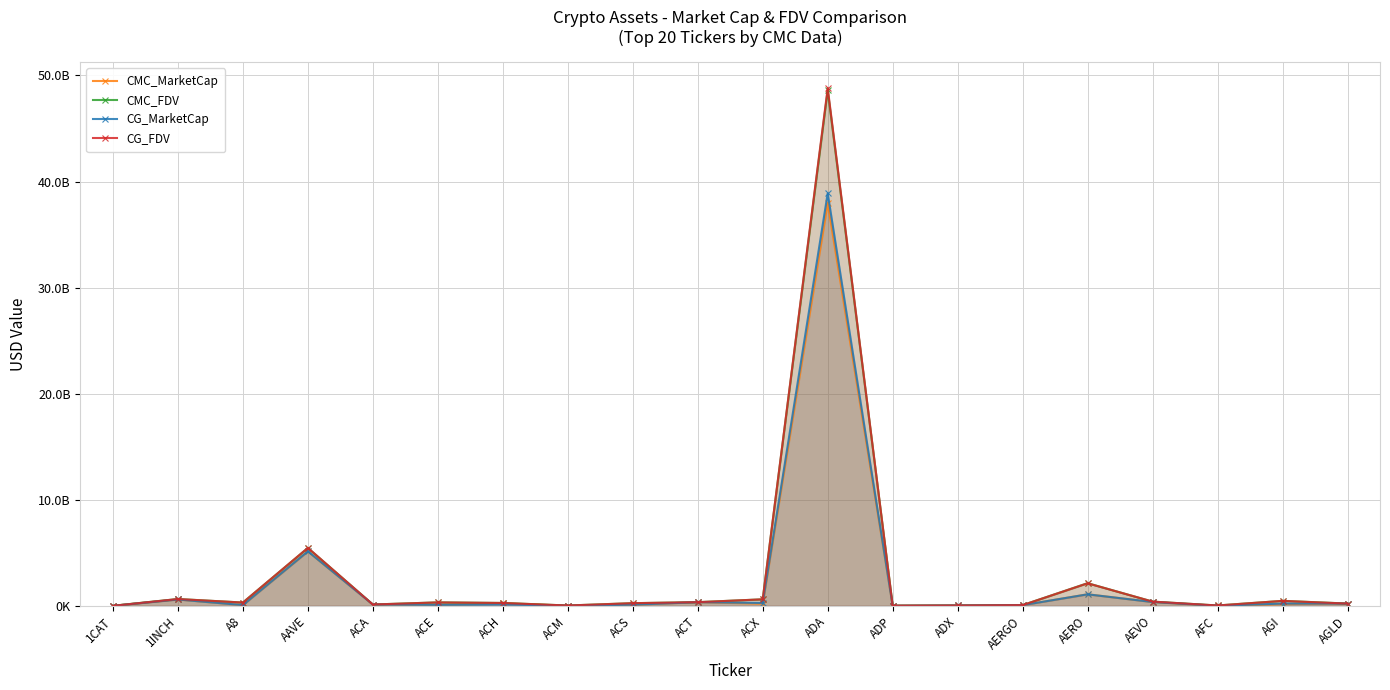

The CG_FDV series shows 53582544.7 at AGLD. True or false?

False